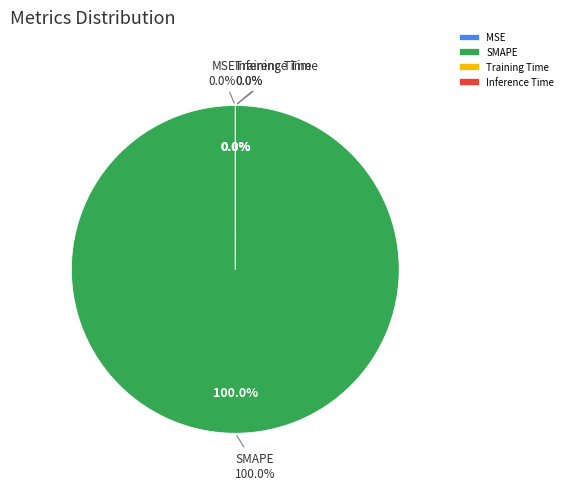

Which category has the smallest portion of the pie?

Inference Time